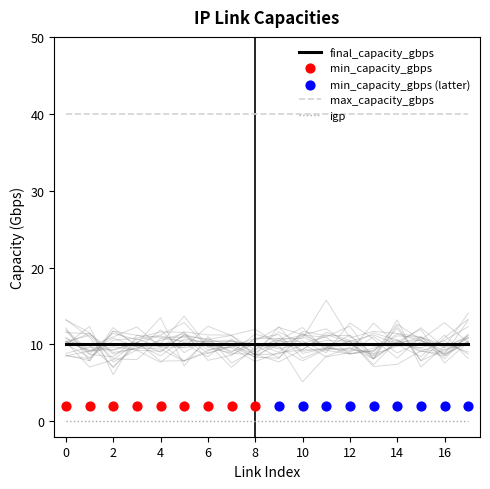

What is the total value across all series at 4?

52